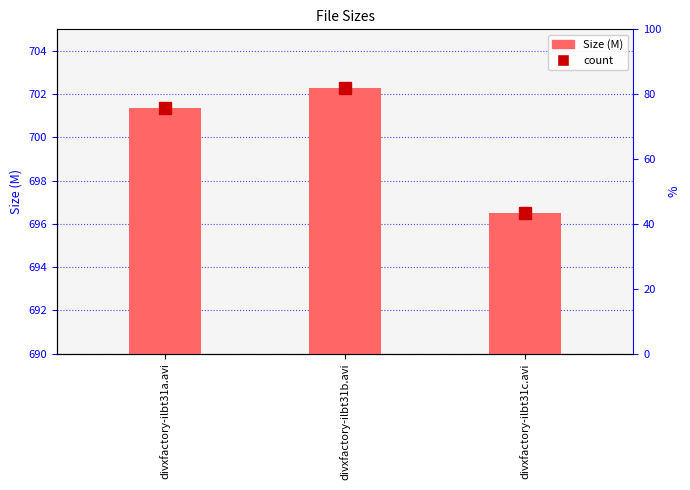

What is the sum of all values?

2100.2